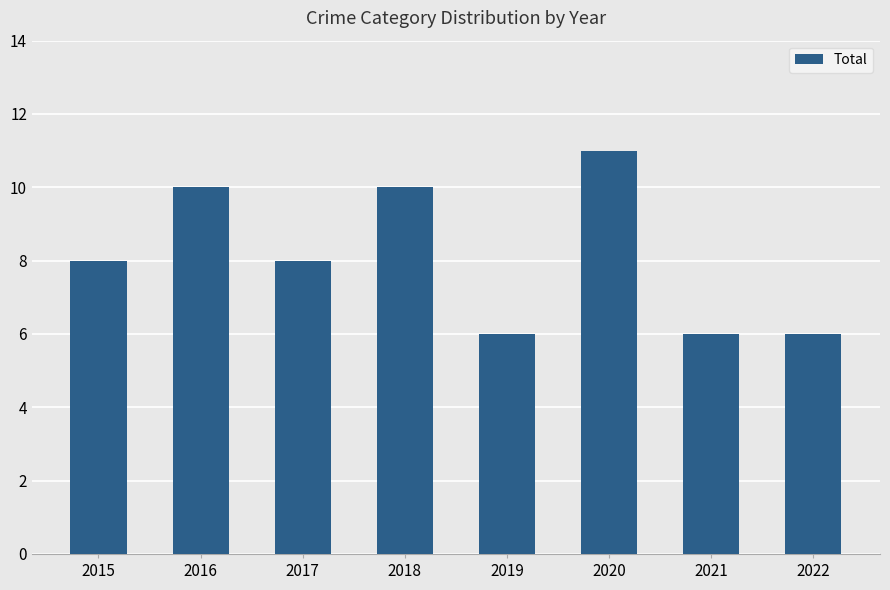

Reading left to right, list all the values displayed in this chart.

8	10	8	10	6	11	6	6